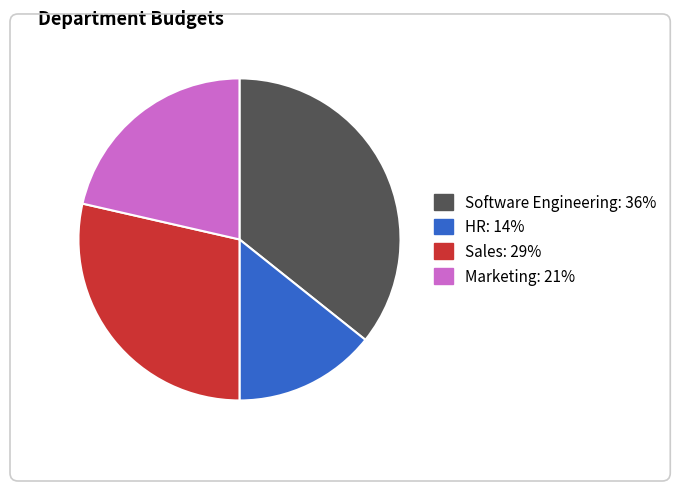

The Software Engineering: 36% slice represents 36% of the pie. True or false?

True